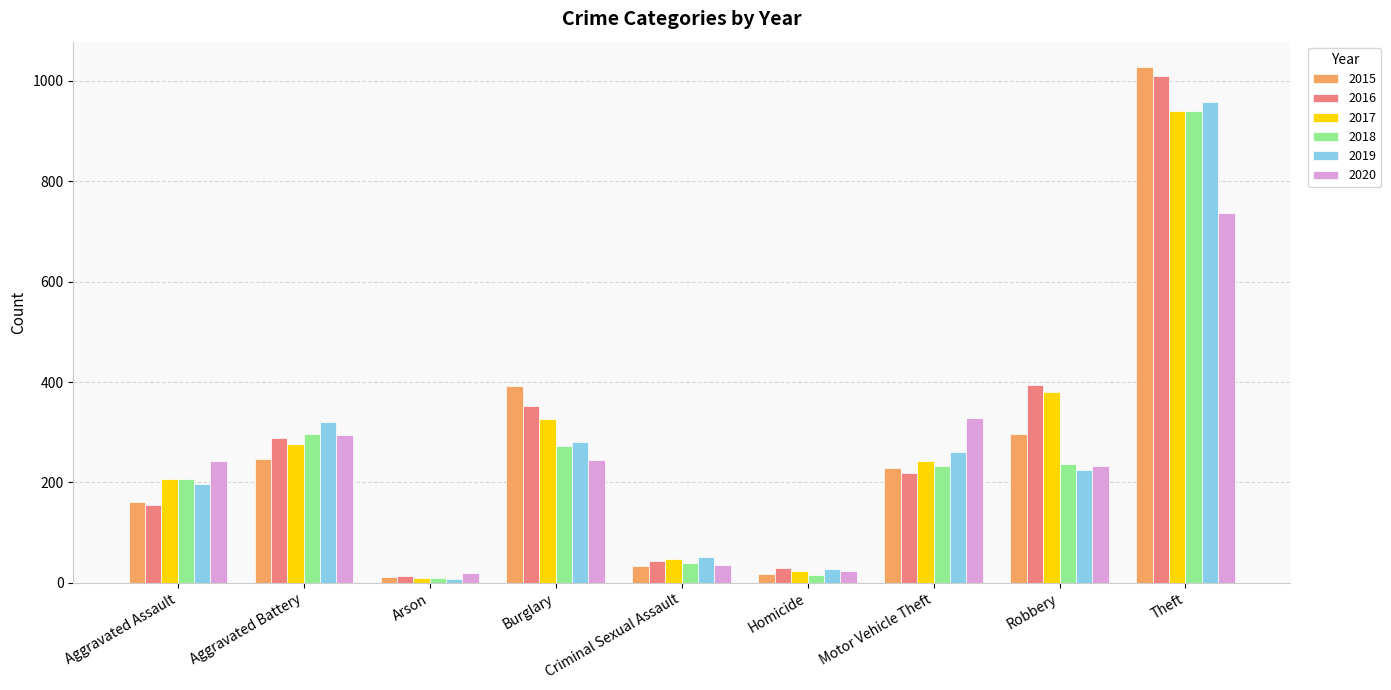

True or false: 2015 has a value of 1027 at Theft.

True